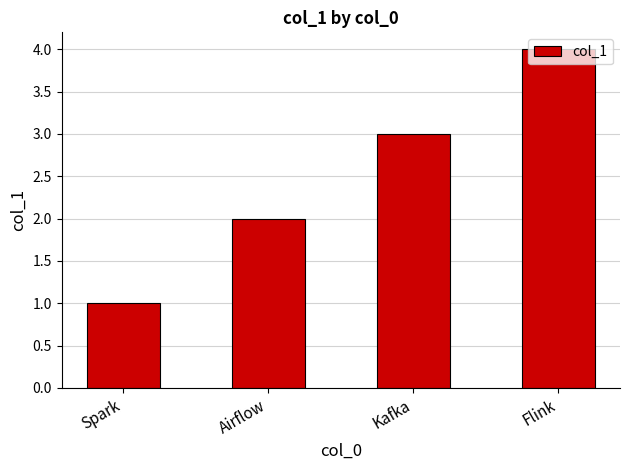

Does the chart contain any negative values?

No